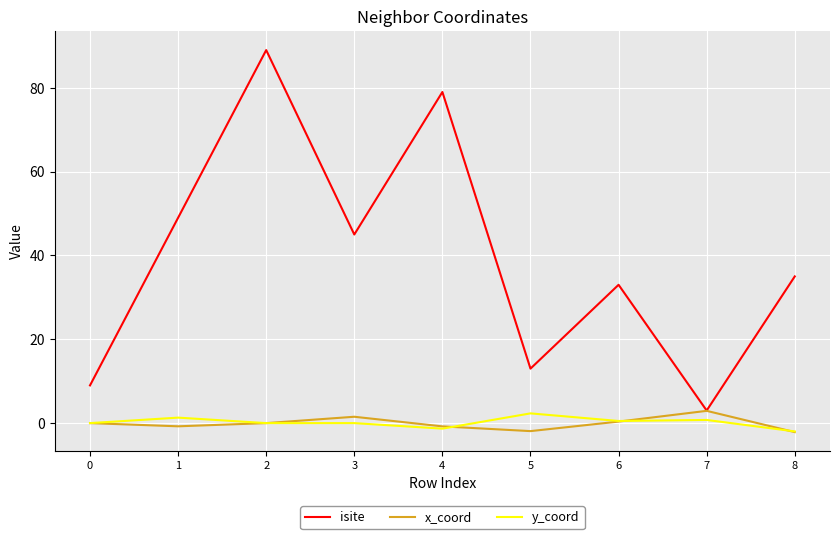

Does the chart display data point markers on the line(s)?

No